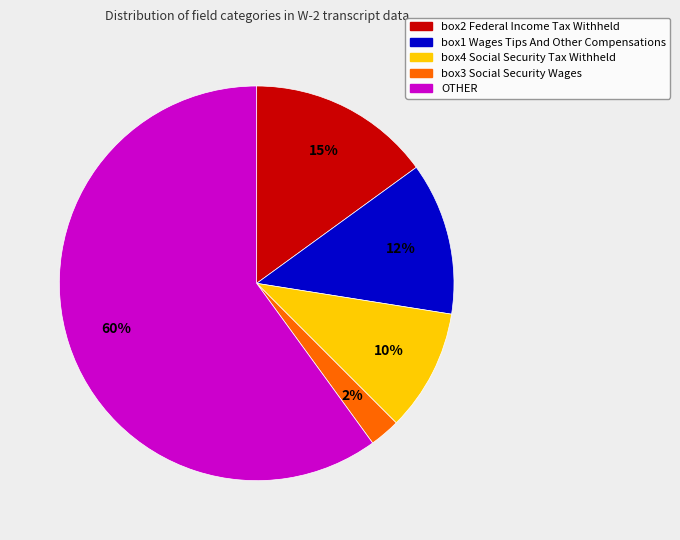

Is there a majority slice in this chart?

Yes